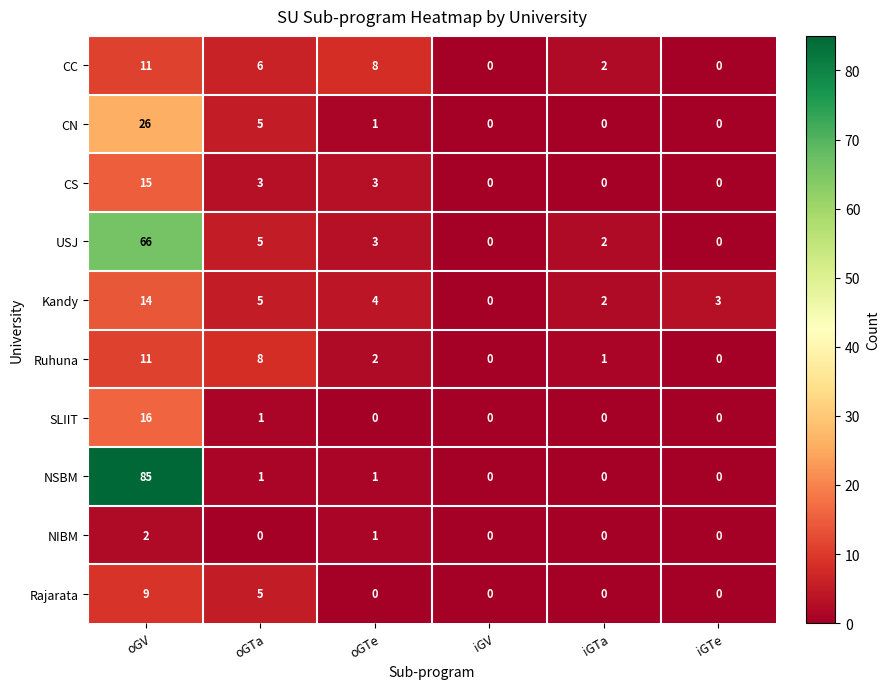

Is it true that NSBM equals -39 at iGTa?

False